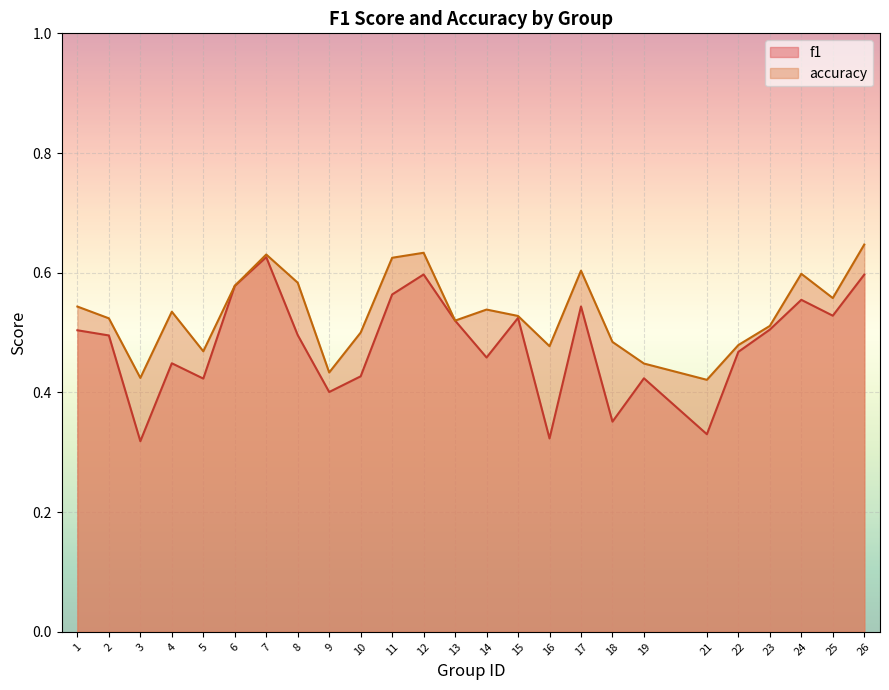

What is the average value of the f1 series?

0.5